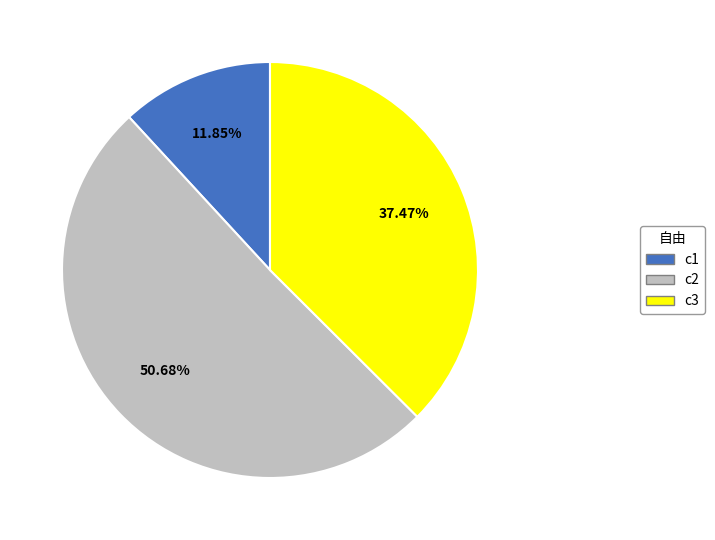

To the nearest percent, what is the difference between the largest and smallest slice percentages?

39%